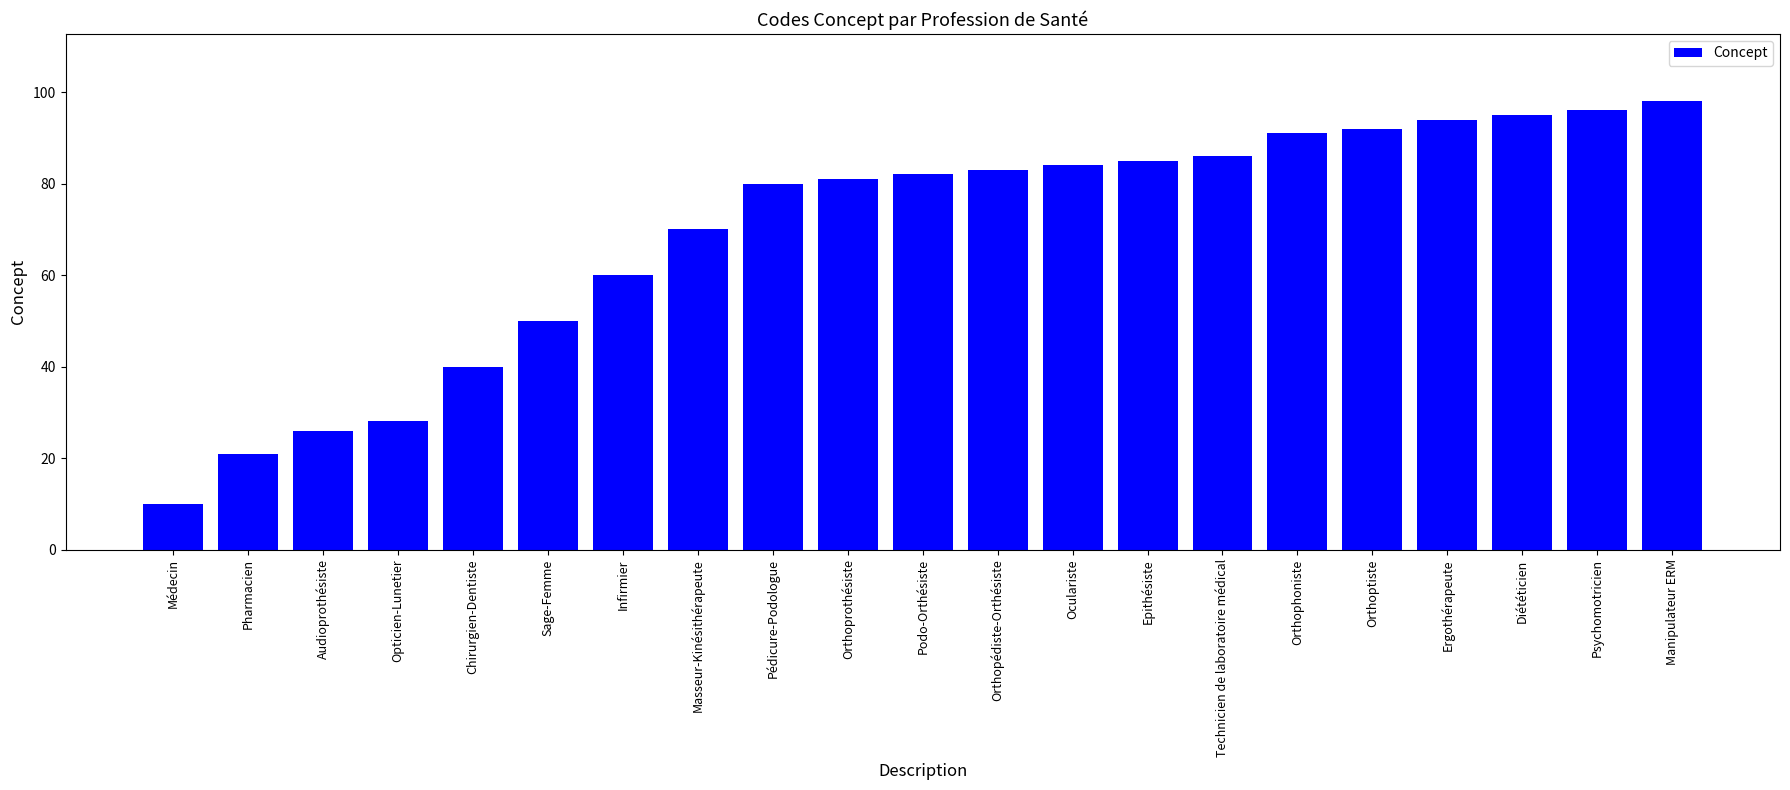

Are the bars grouped side by side (vs. stacked)?

No